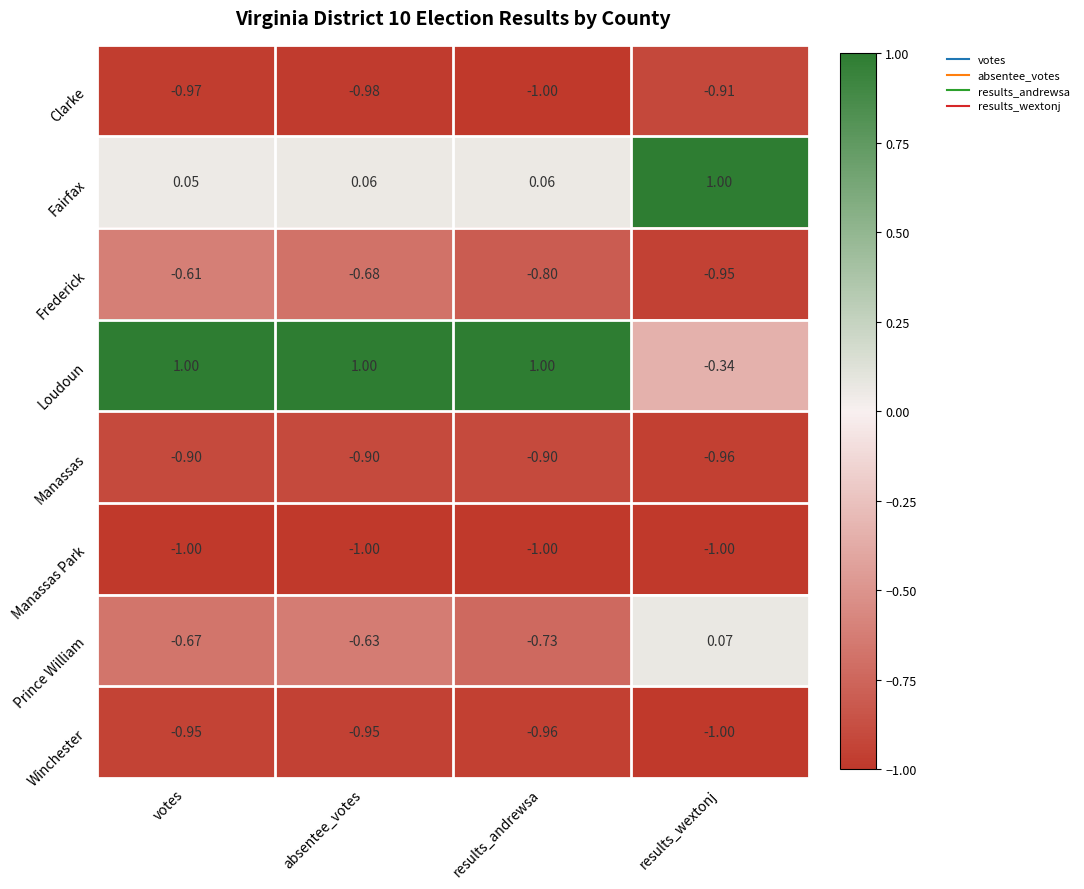

Which series changed the most between votes and results_wextonj?

Loudoun